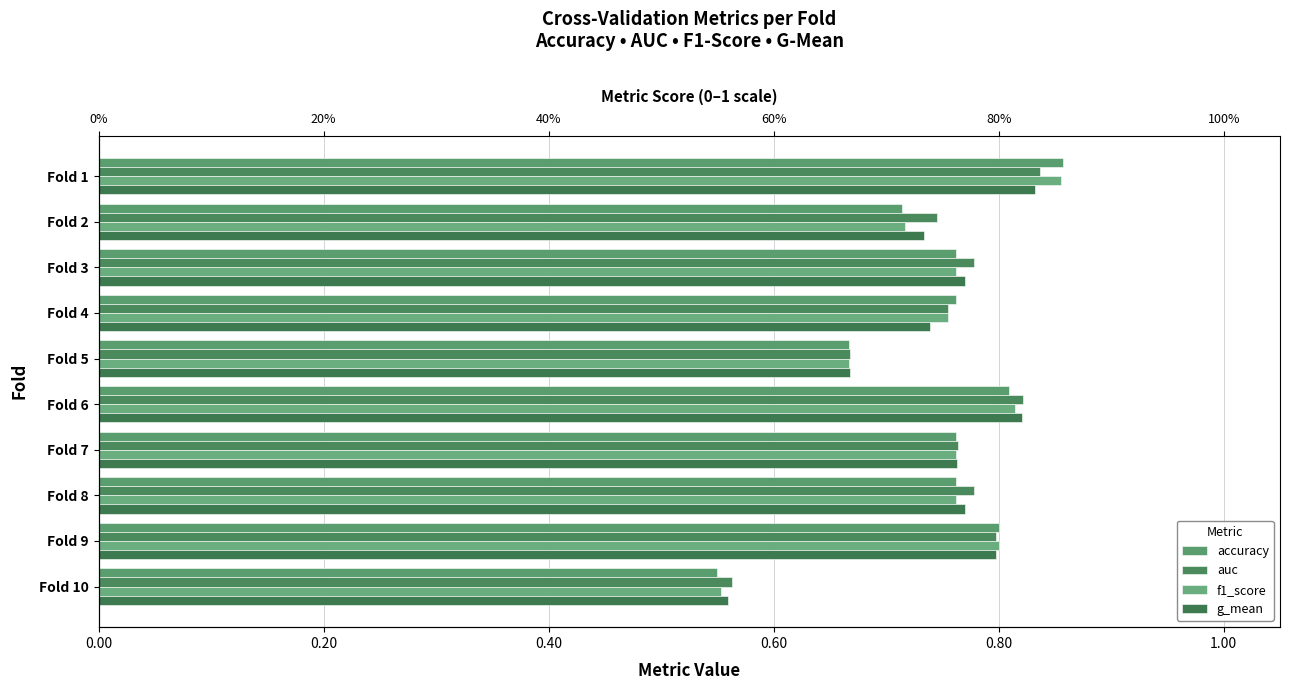

Does the chart contain stacked bars?

No